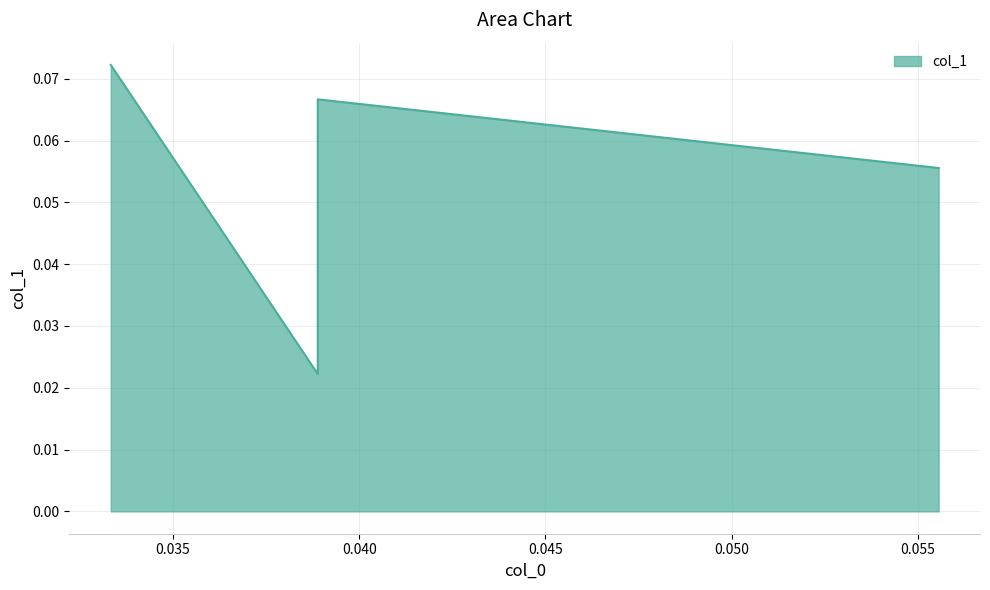

The value at 0.038888888888888896 is 0.0. True or false?

False